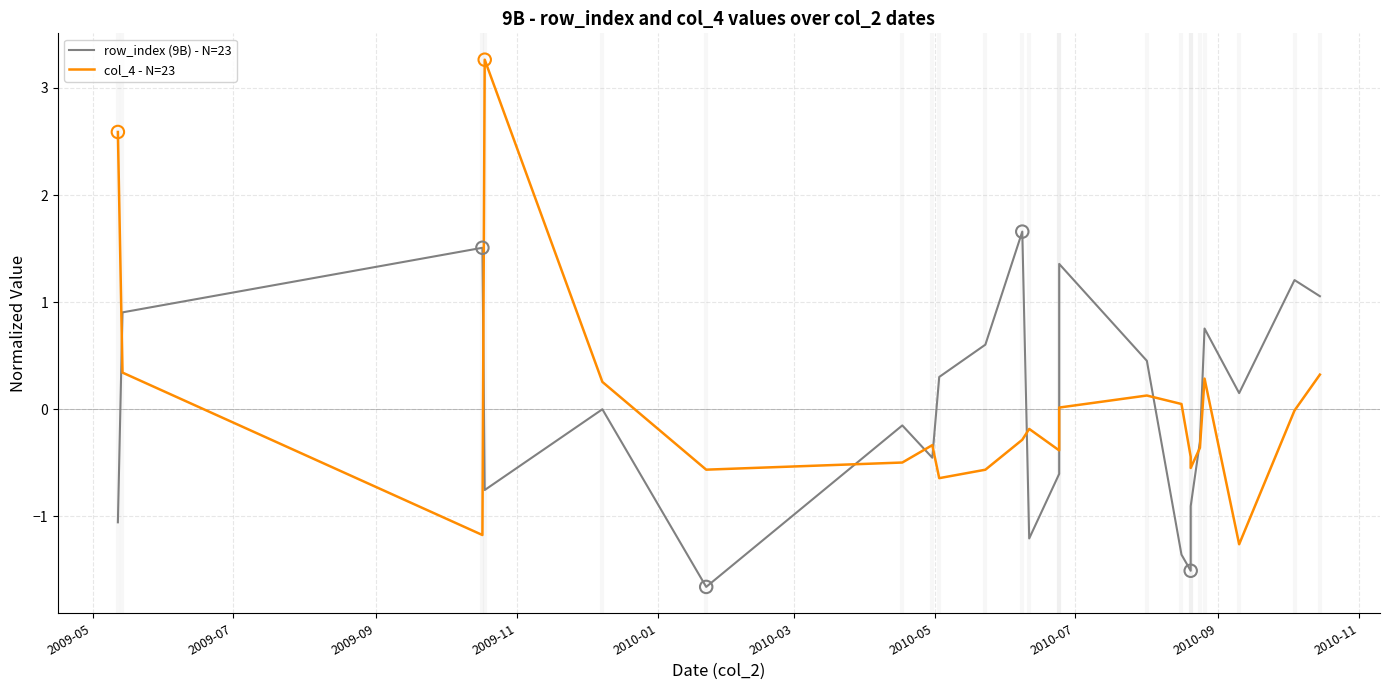

Which series contains the highest Y value?

col_4 - N=23